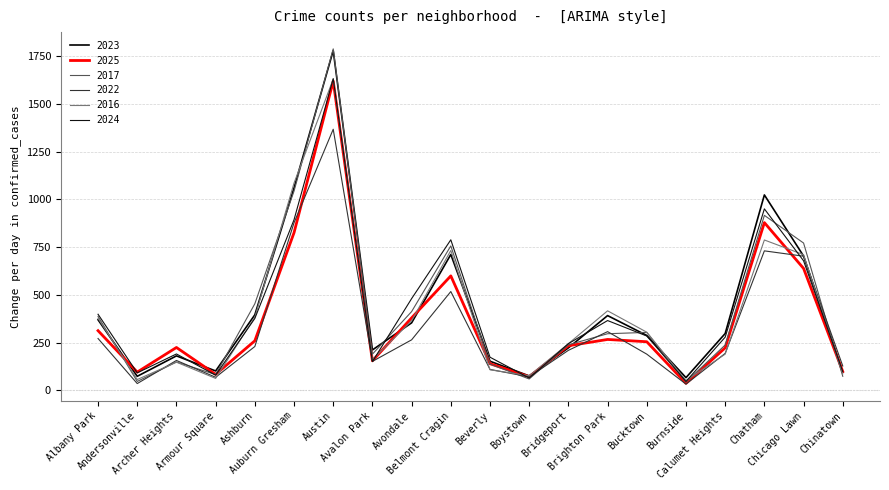

How many lines are shown in the chart?

6